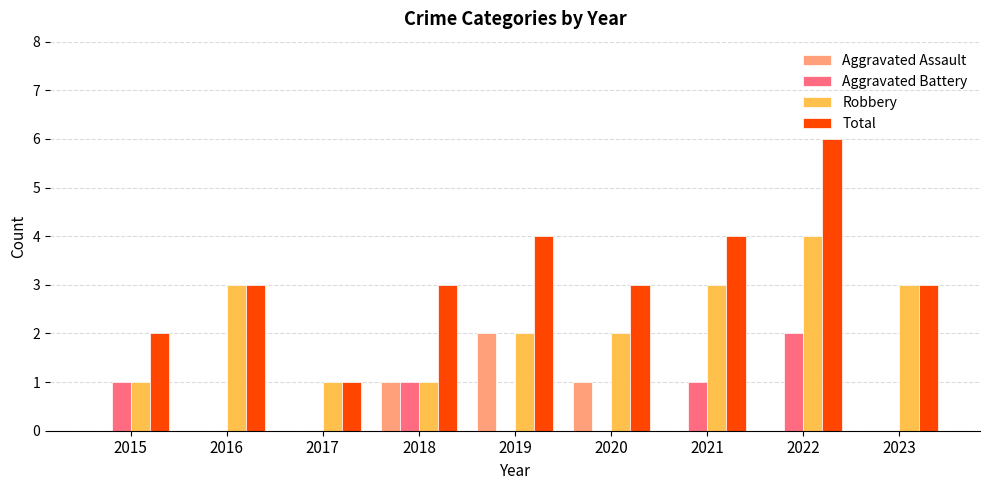

What is the approximate value of Aggravated Battery at 2022?

2